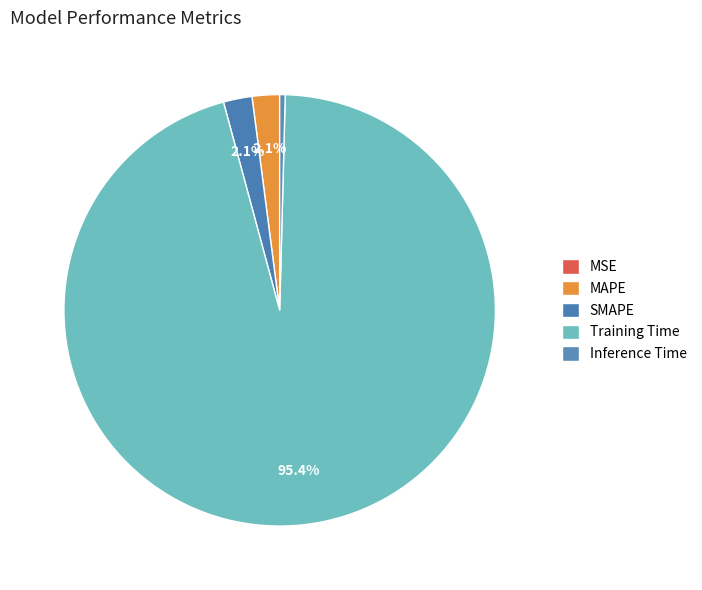

What percentage do Inference Time and MSE together represent?

0.4%